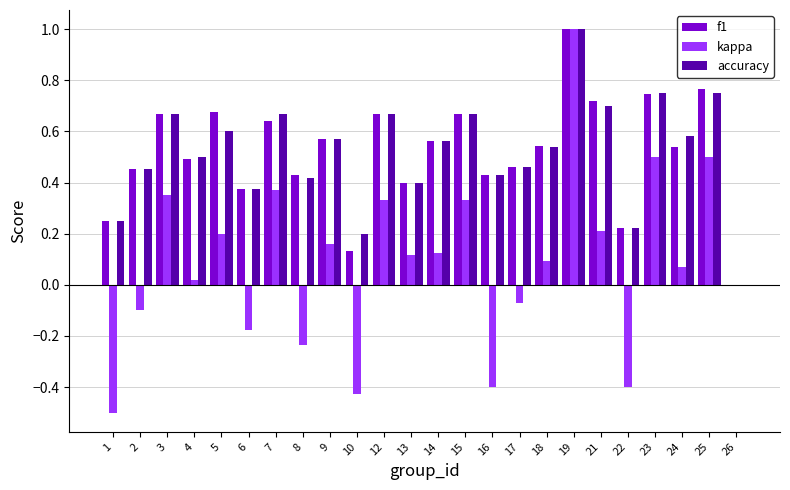

Is it true that f1 equals 0.4 at 16?

True